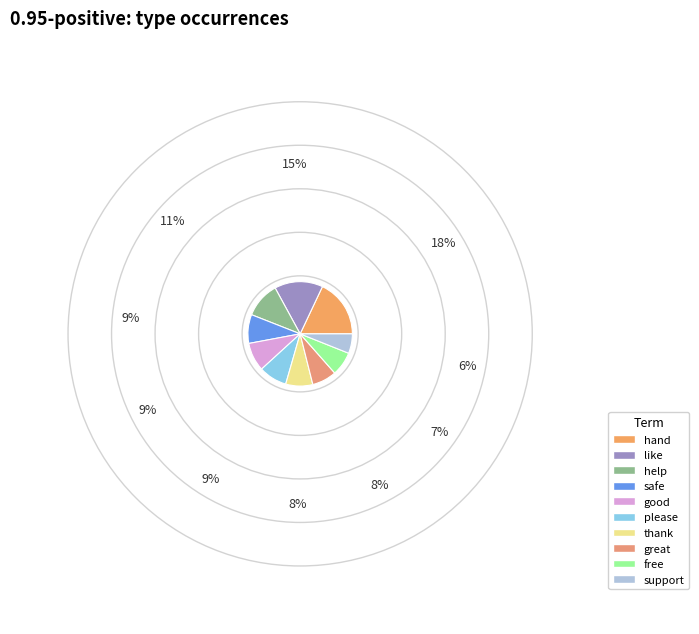

Which category has the biggest portion of the pie?

hand